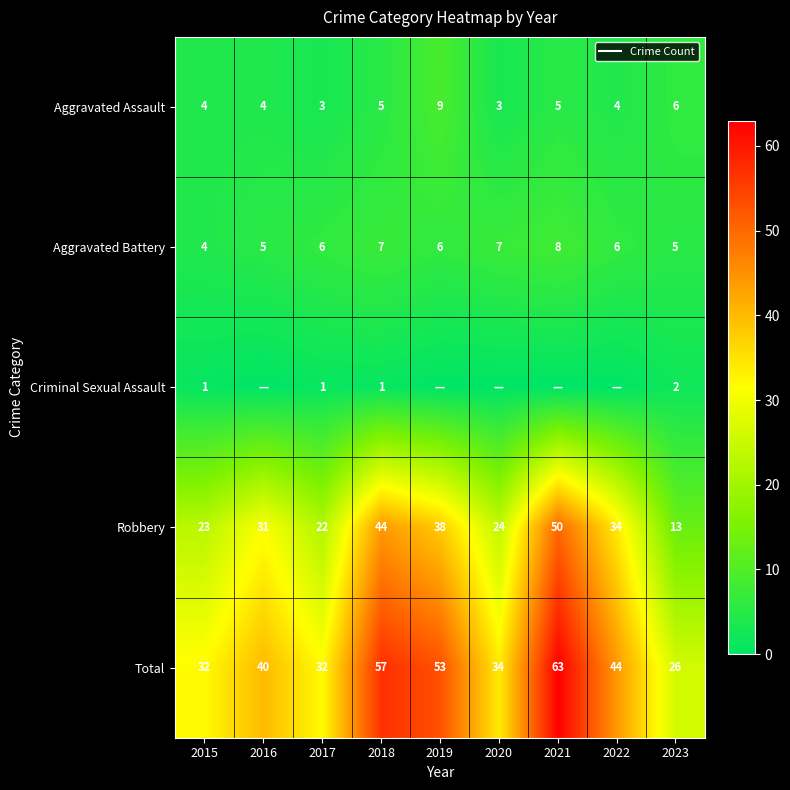

At how many categories does at least one series exceed 61?

1